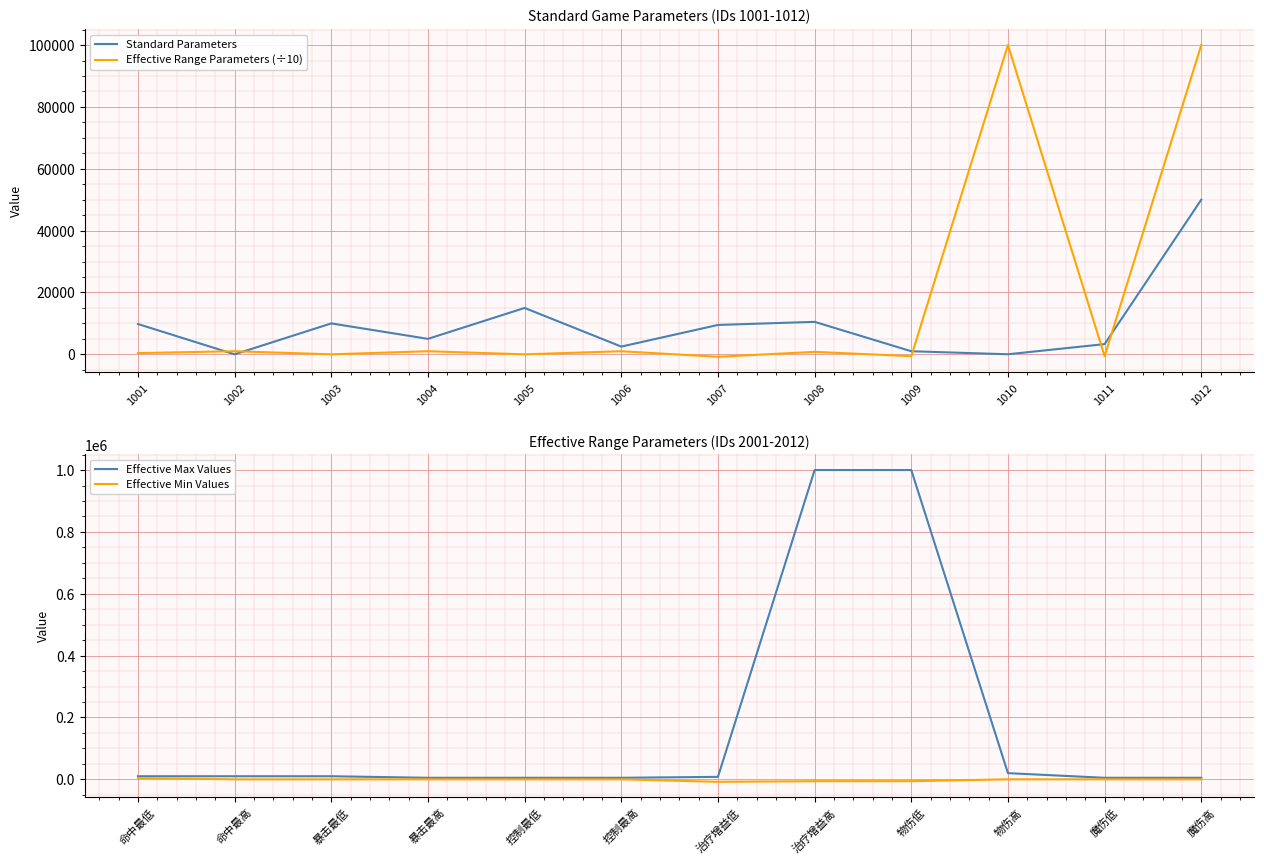

How many lines are shown in the chart?

4